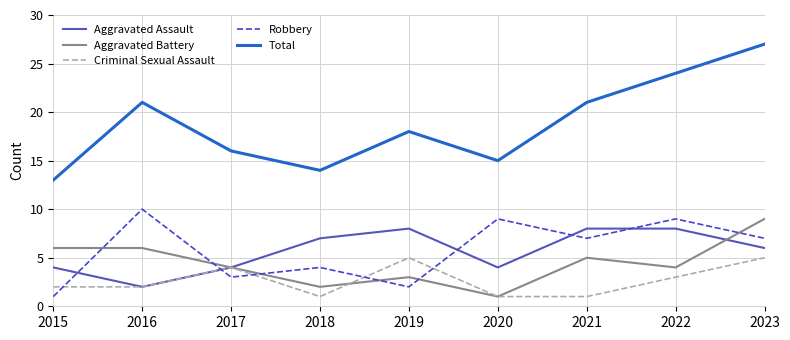

What are all the series names shown in the legend?

Aggravated Assault, Aggravated Battery, Criminal Sexual Assault, Robbery, Total